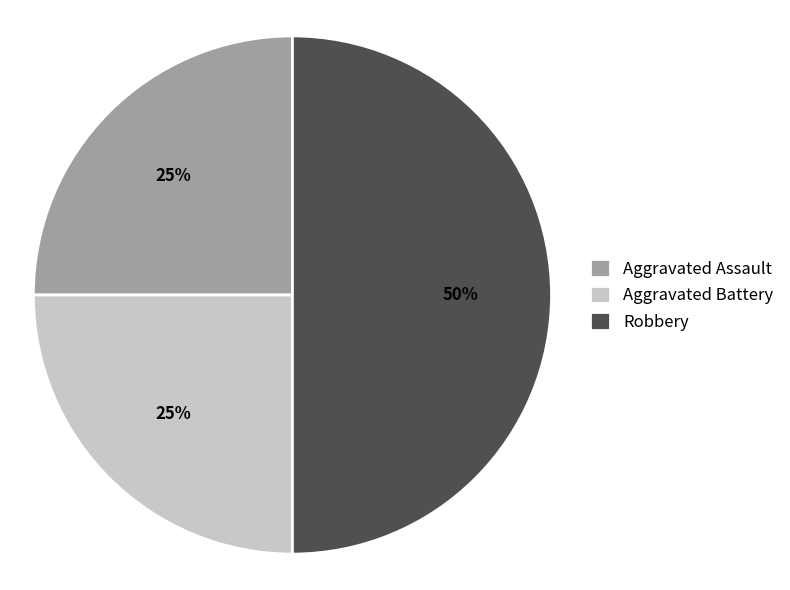

Is it true that Aggravated Battery is 25% of the pie?

True